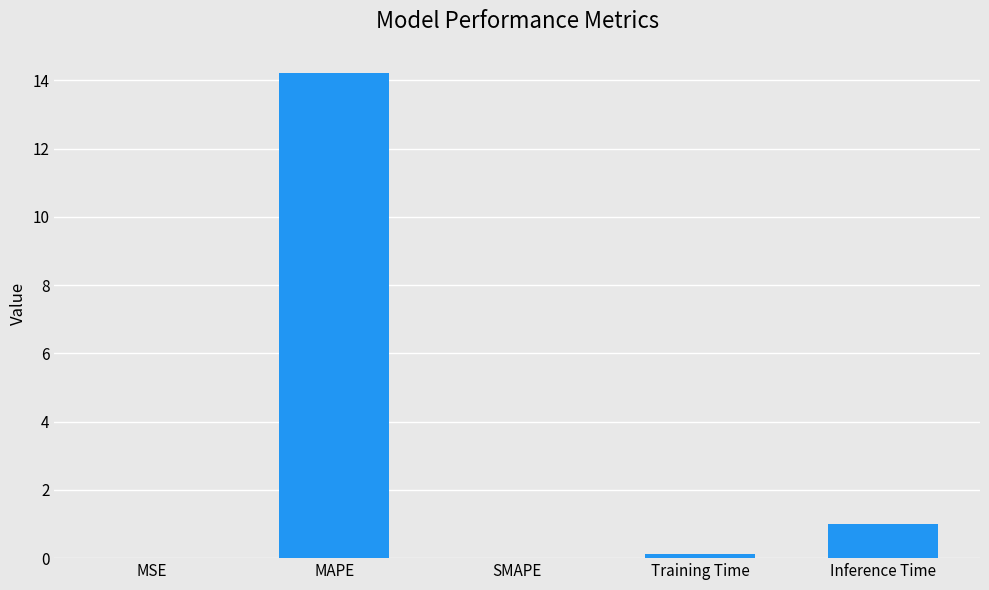

At which label is the value closest to 7?

Inference Time